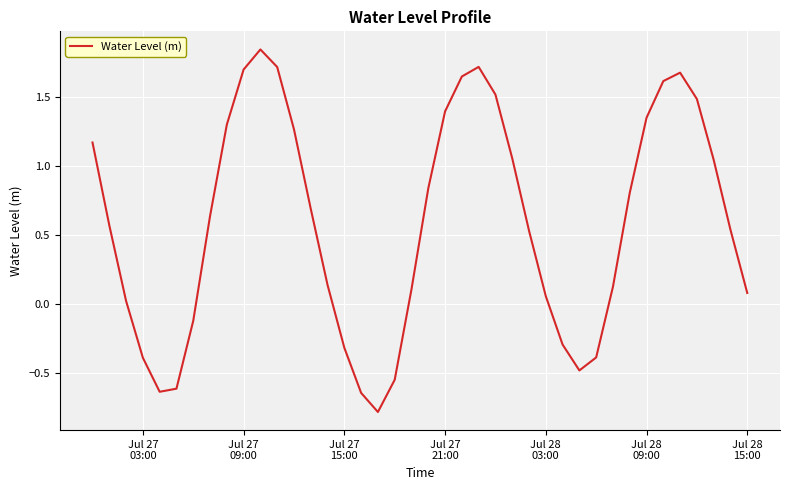

What is the minimum value shown in the chart?

-0.8